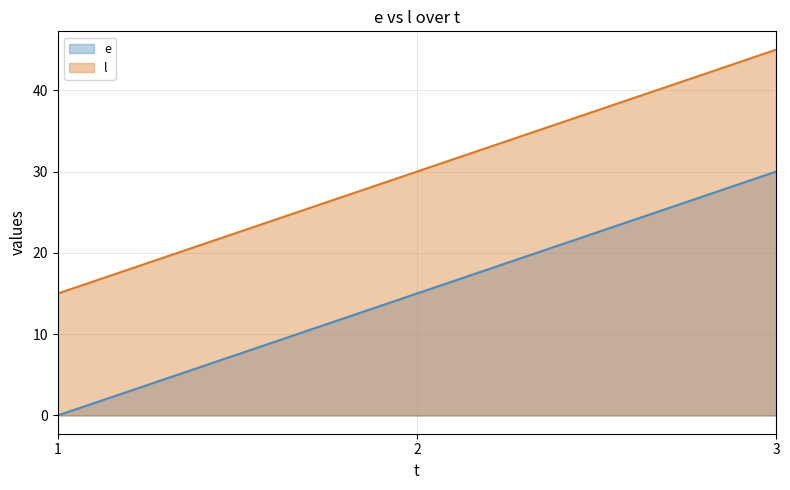

What is the maximum value for e?

30